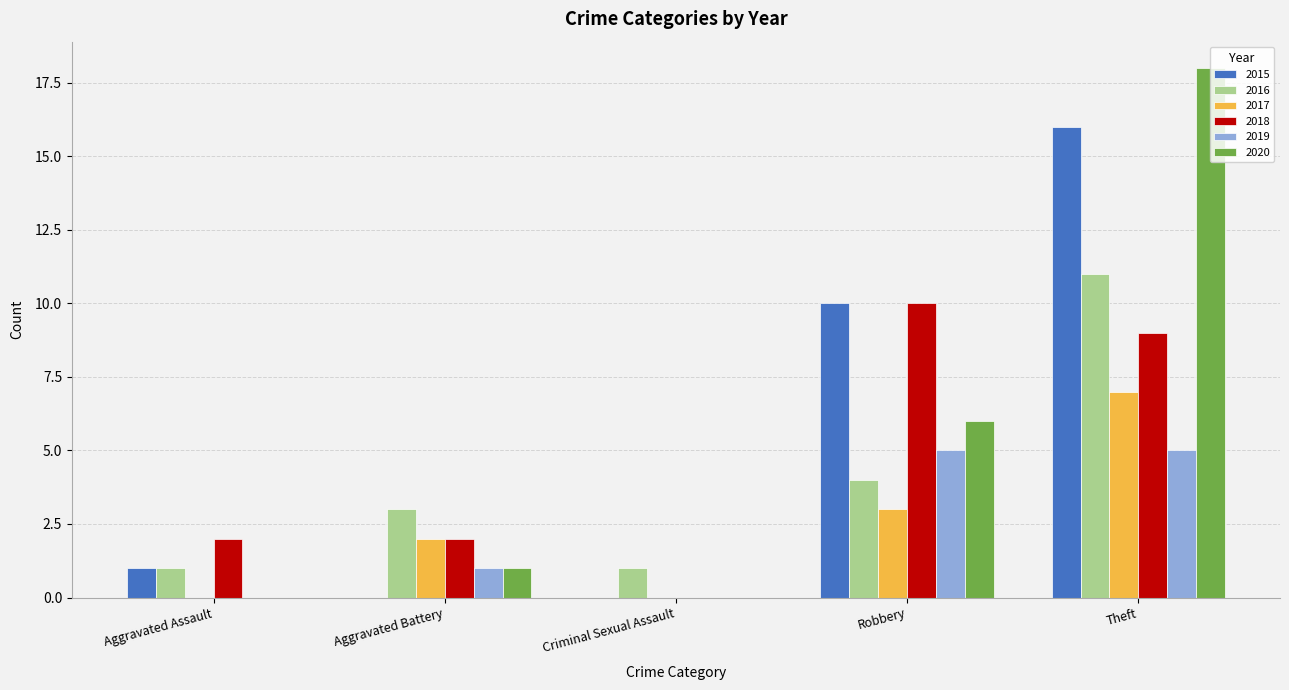

At which label does 2018 reach its peak?

Robbery